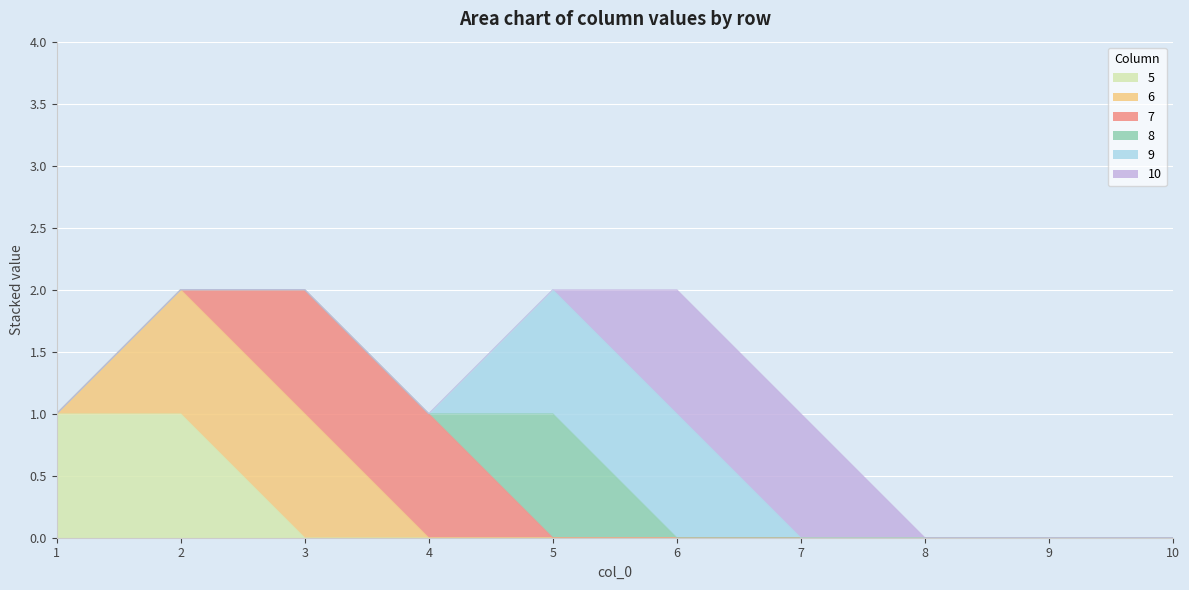

How many positive values does the 7 series have?

2